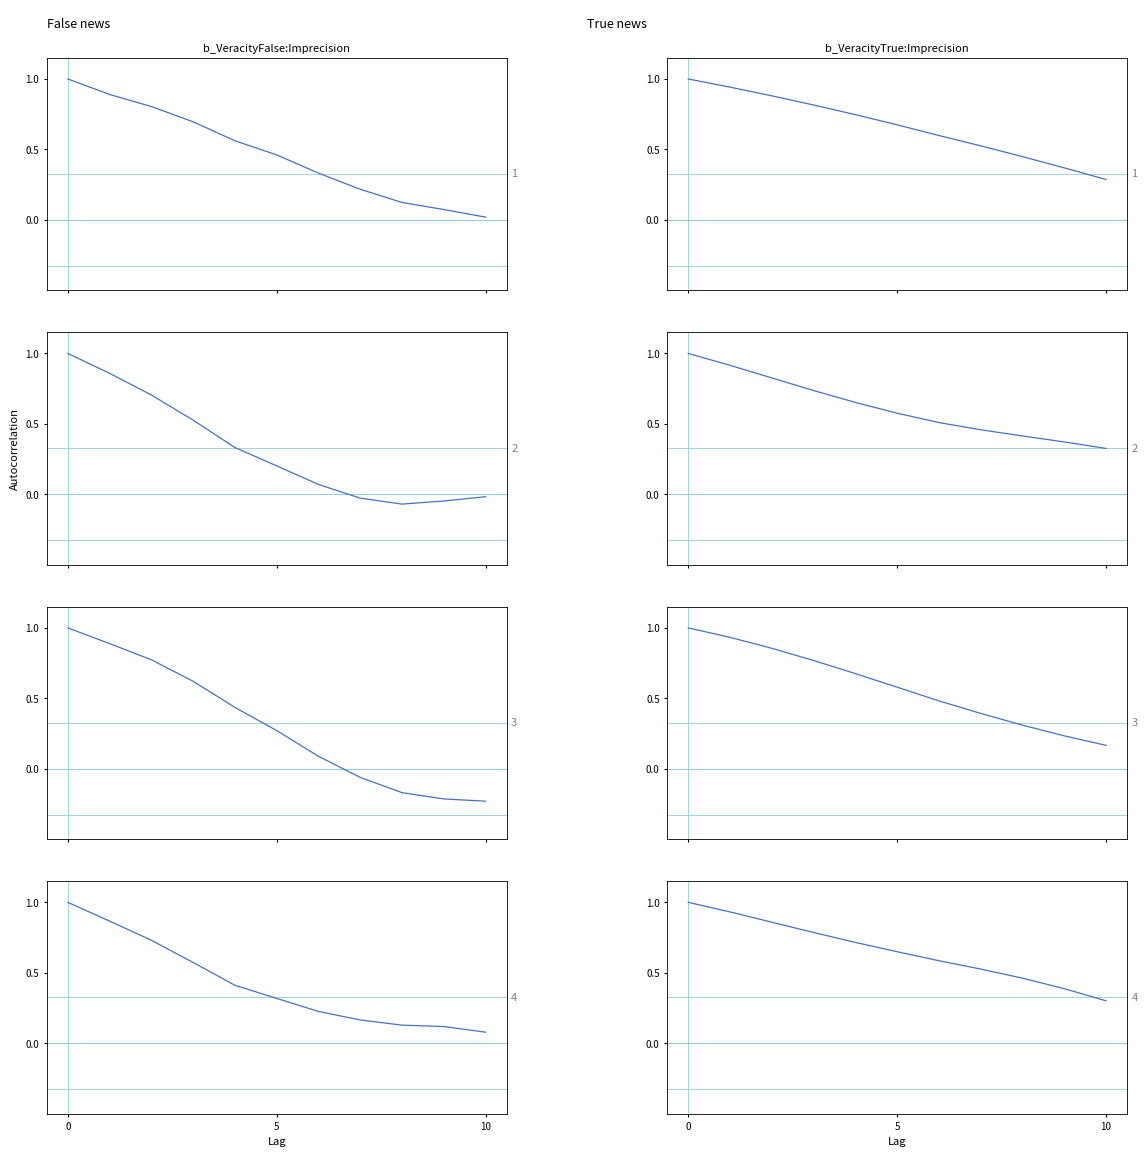

What is the minimum value for ACF row 4?

0.3